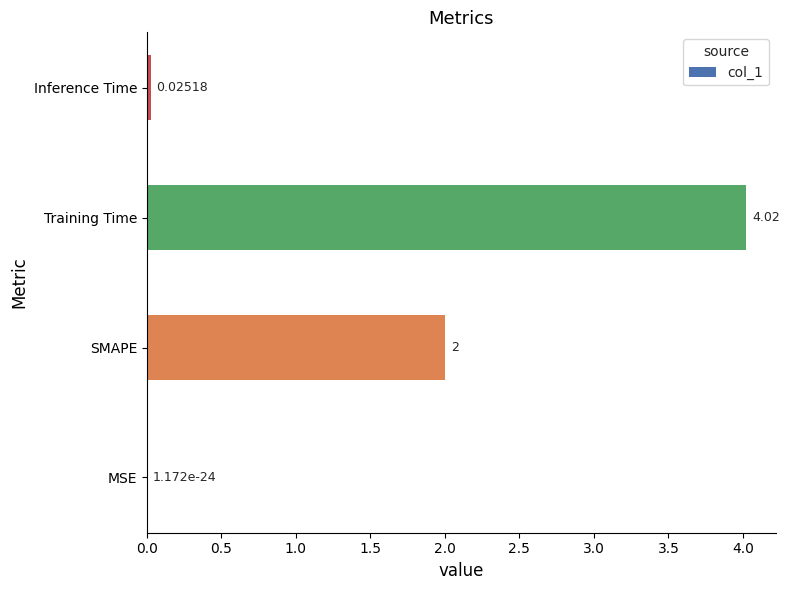

At which label is the value closest to 2?

SMAPE